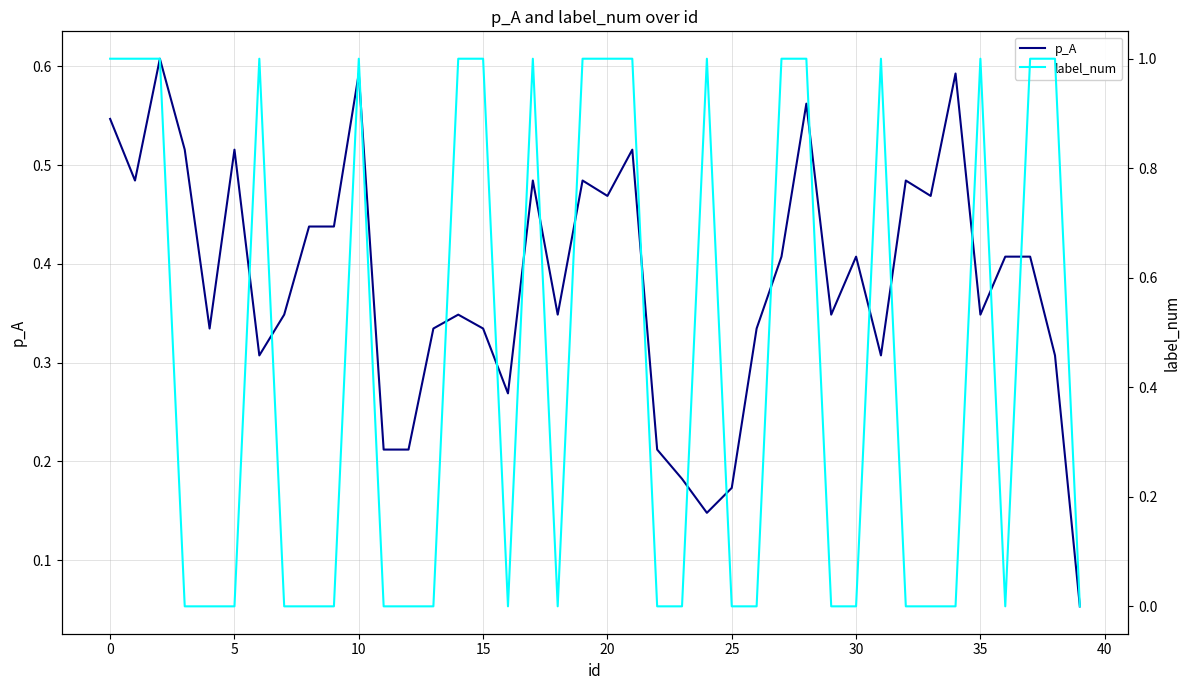

Does the chart have visible grid lines?

Yes